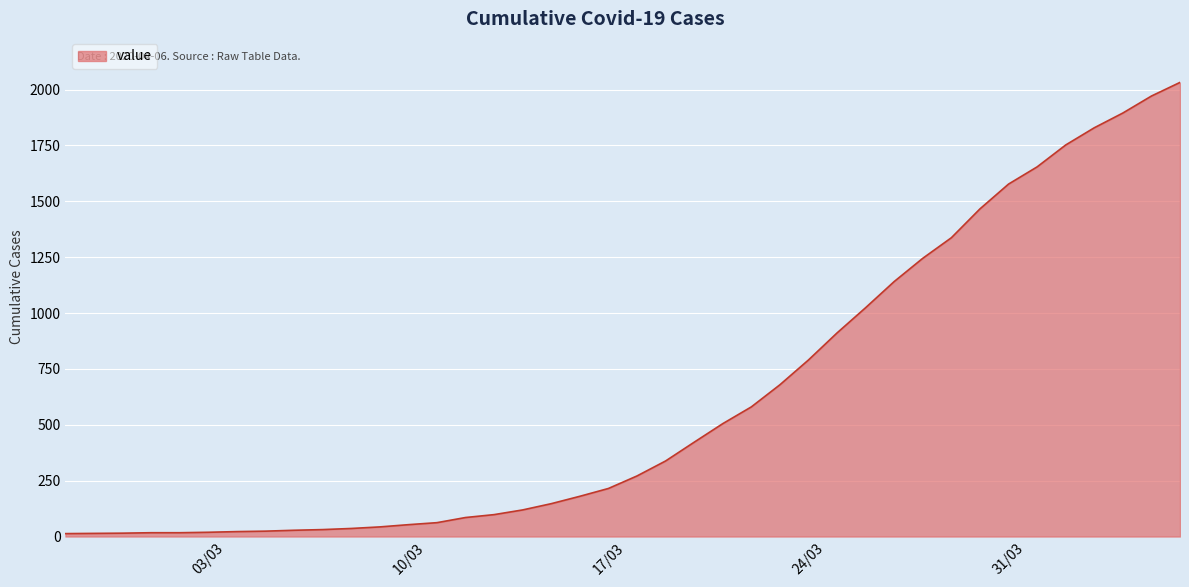

What is the maximum value shown in the chart?

2032